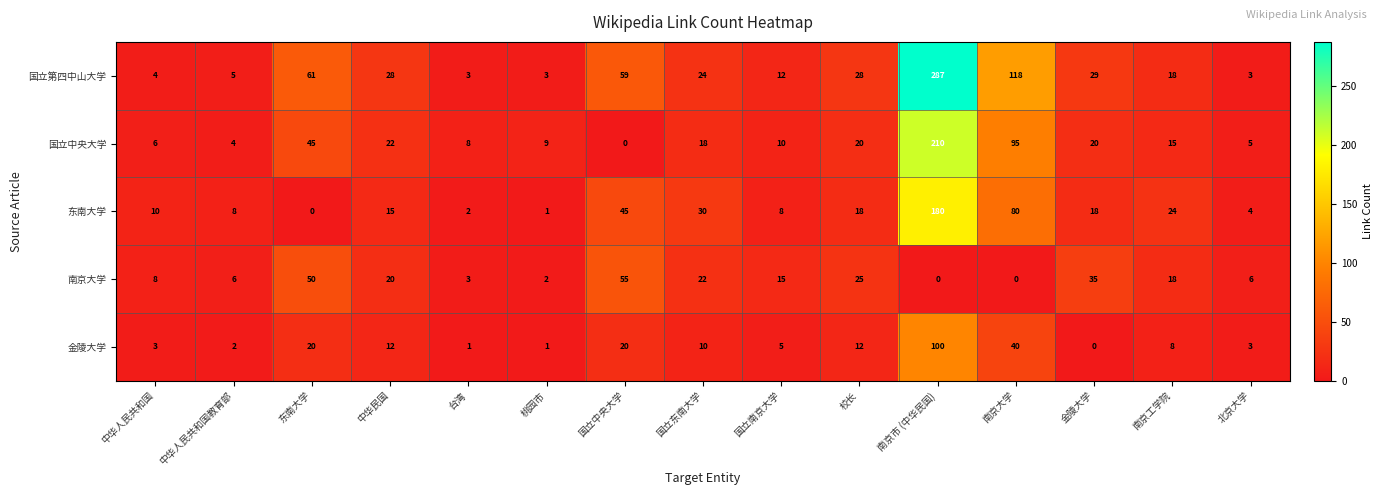

The 东南大学 series shows 18 at 校长. True or false?

True